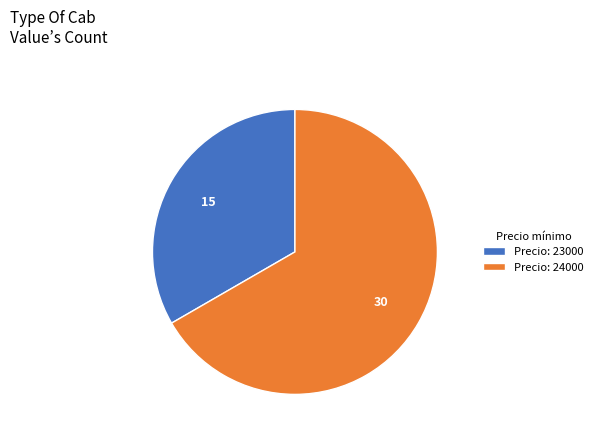

The Precio: 24000 slice represents 61% of the pie. True or false?

False